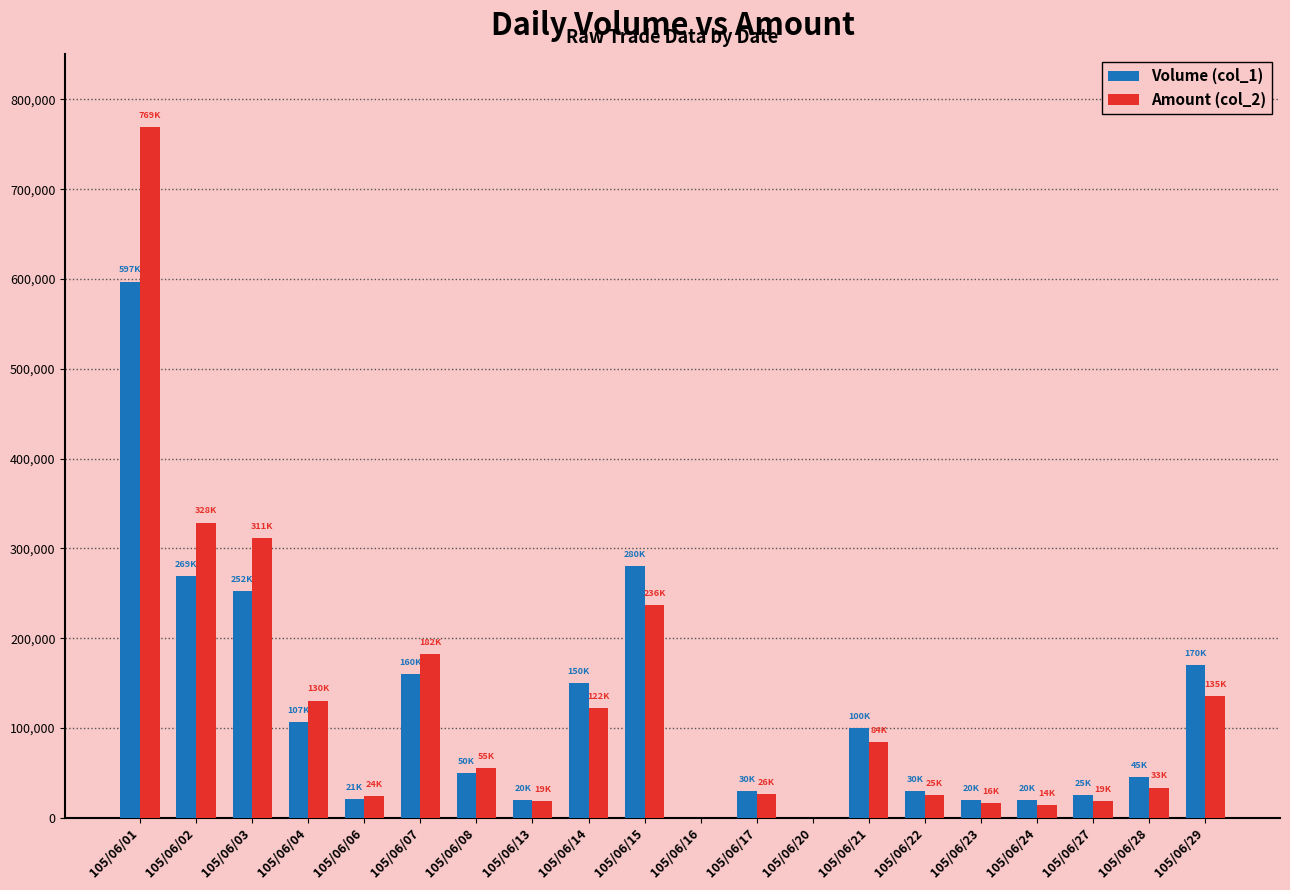

The value of Amount (col_2) at 105/06/07 is 182300. True or false?

True